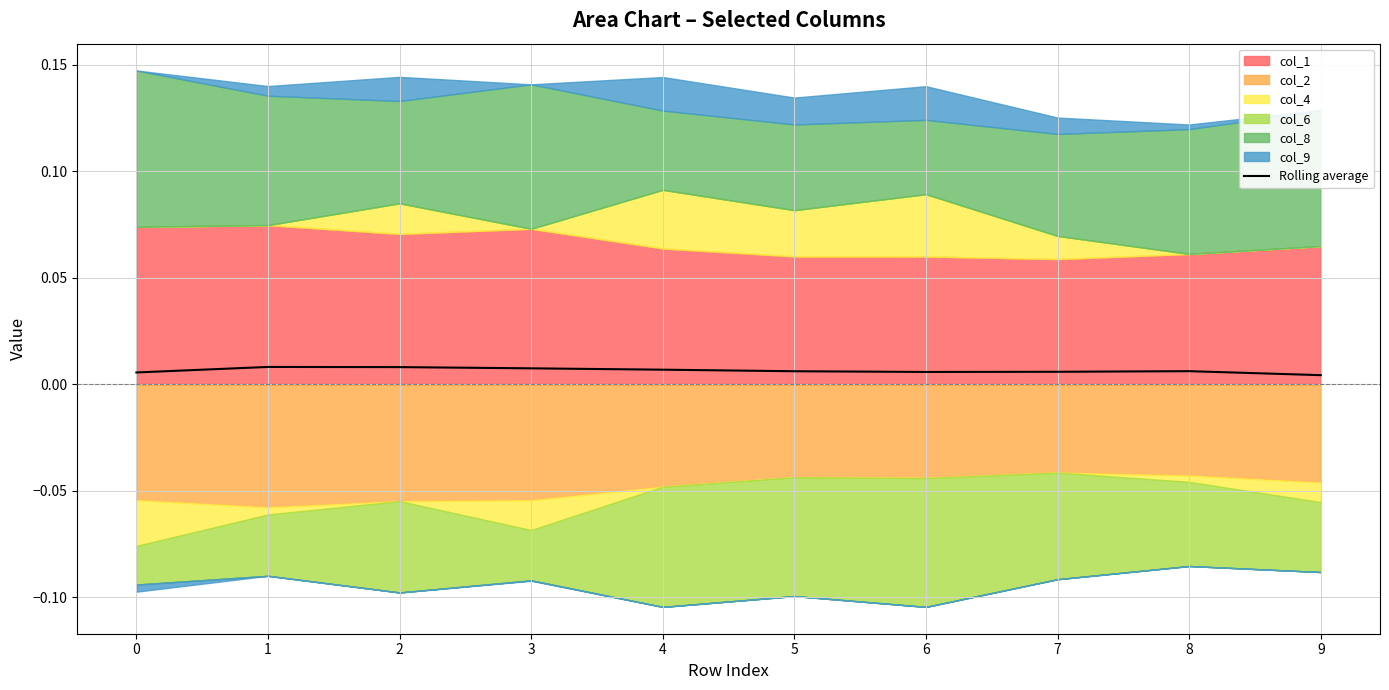

Does the chart have visible grid lines?

Yes